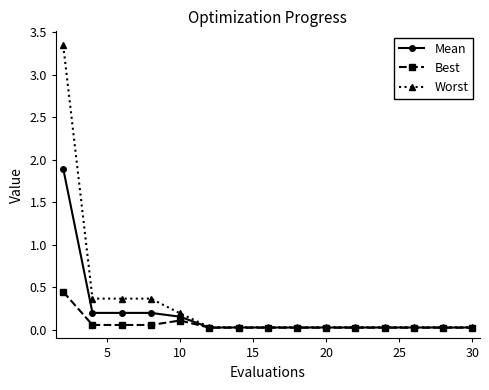

Which series has the widest spread of values?

Worst